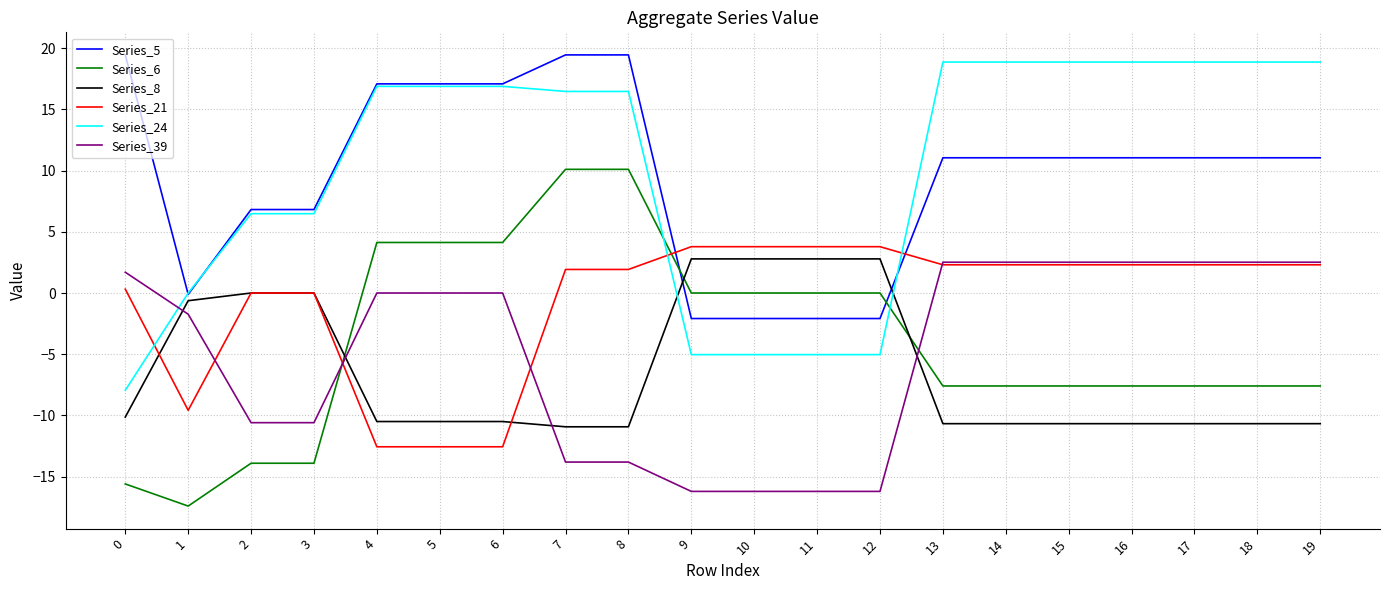

At which label is Series_8 closest to -4?

1